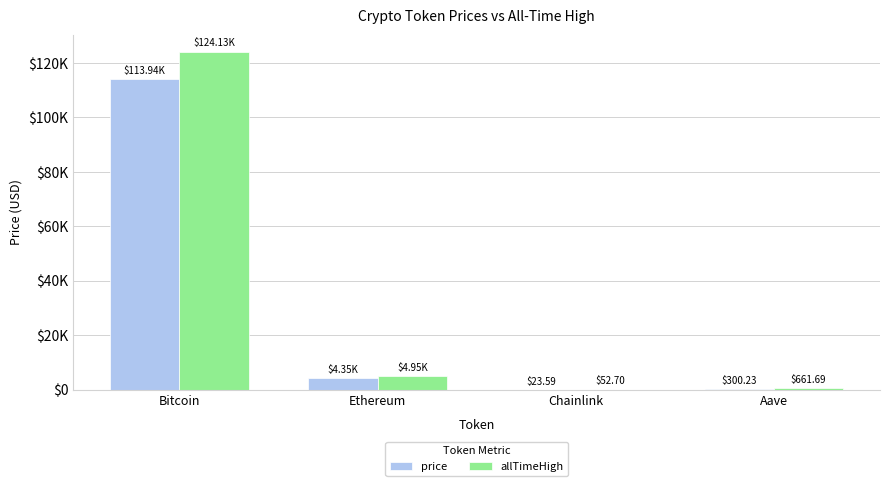

Are the bars grouped side by side (vs. stacked)?

Yes